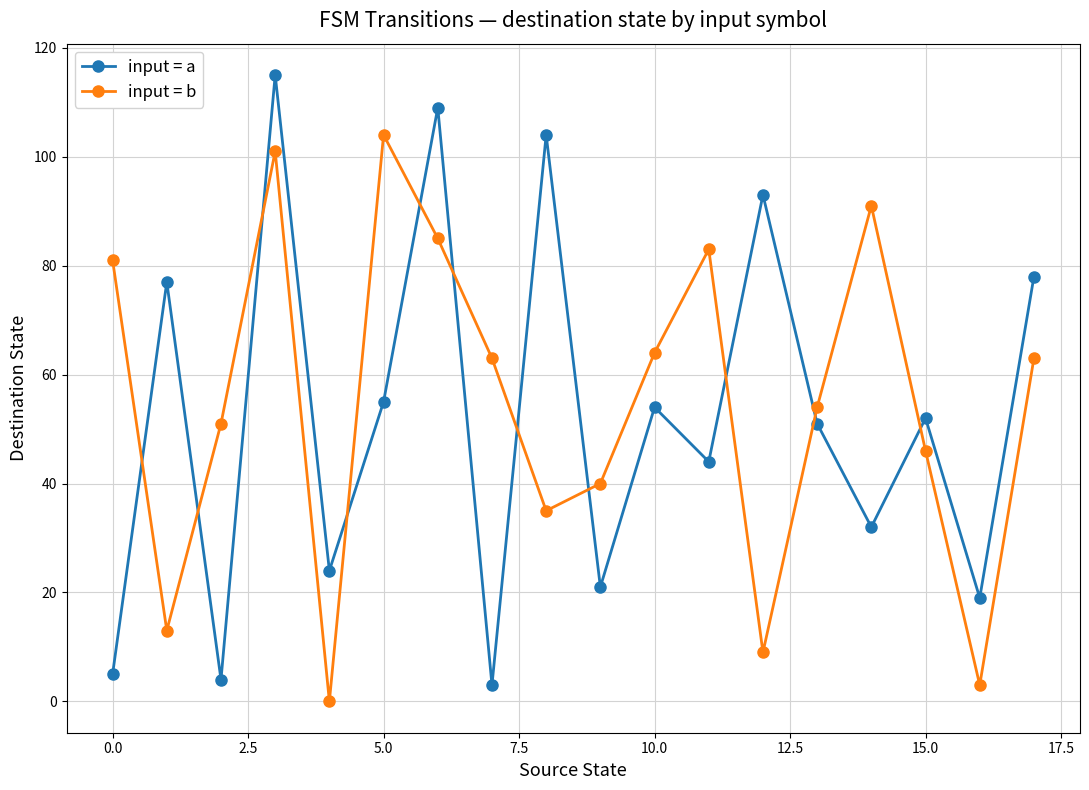

What is the highest value of the input = b series?

104